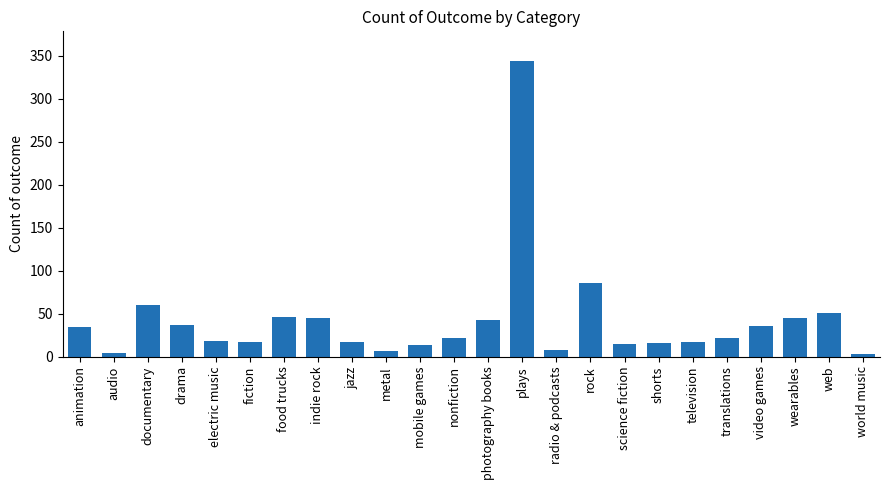

What is the difference between the maximum and minimum values?

341